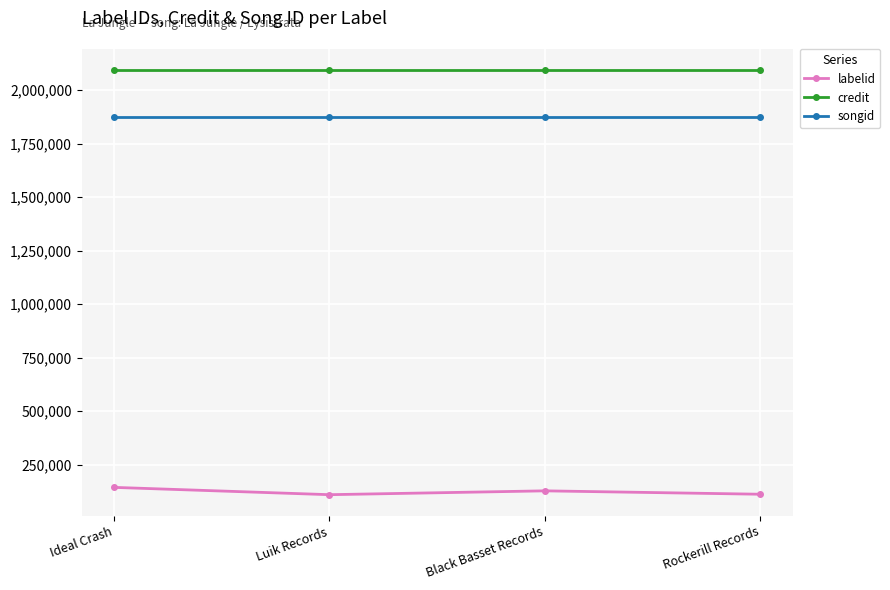

What is the lowest value of the songid series?

1873629